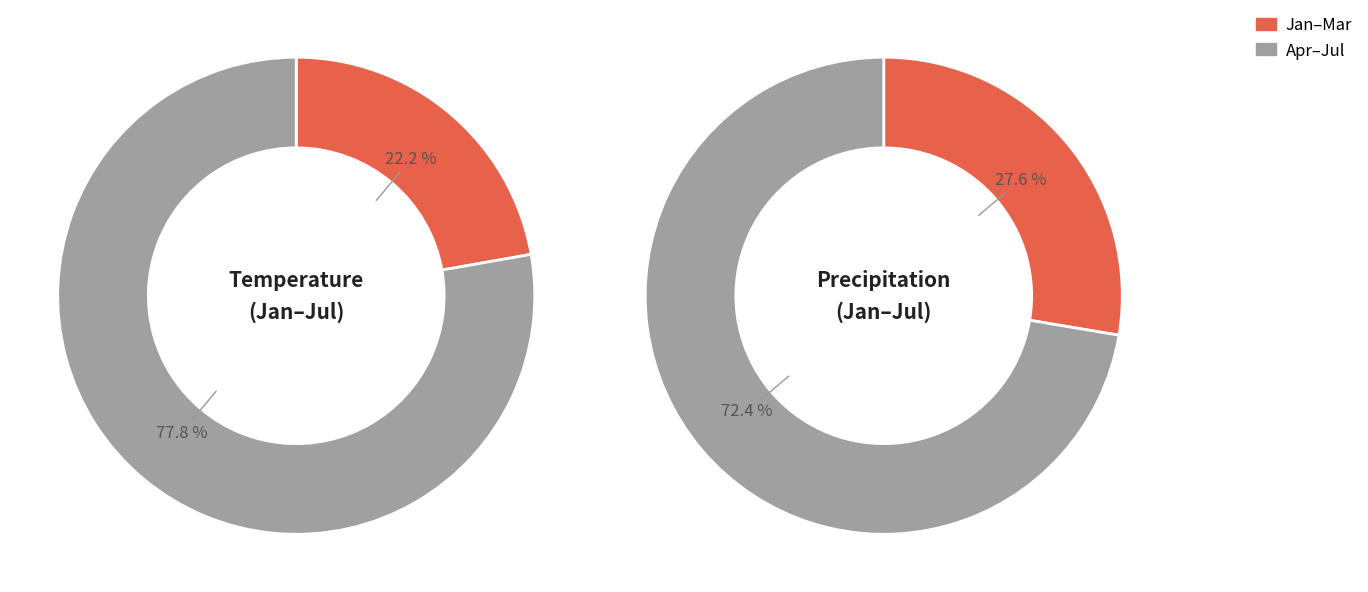

The January slice represents 1% of the pie. True or false?

False